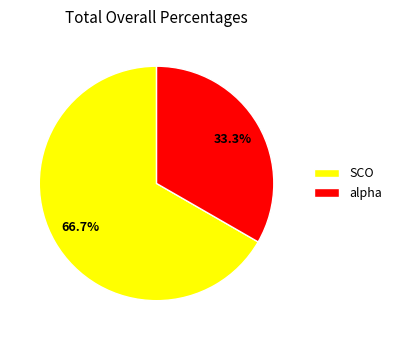

What percentage is the alpha slice, to the nearest percent?

33%